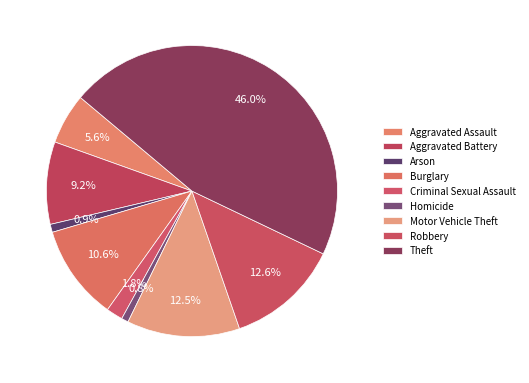

How many slices are in this pie chart?

9